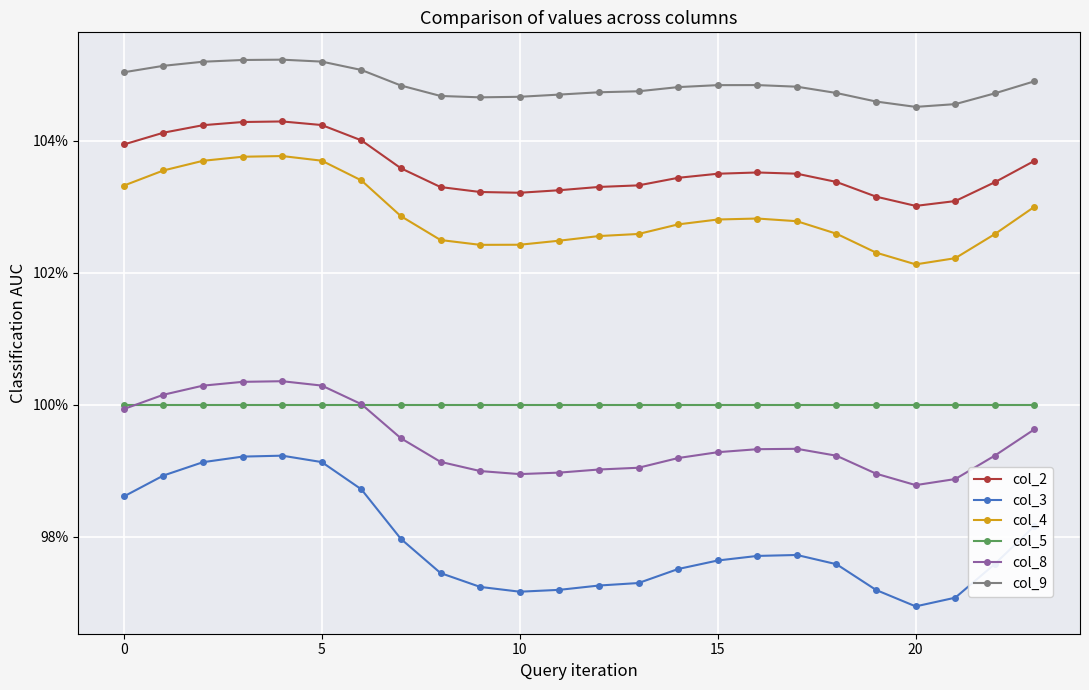

True or false: col_5 and col_4 intersect in this chart.

False